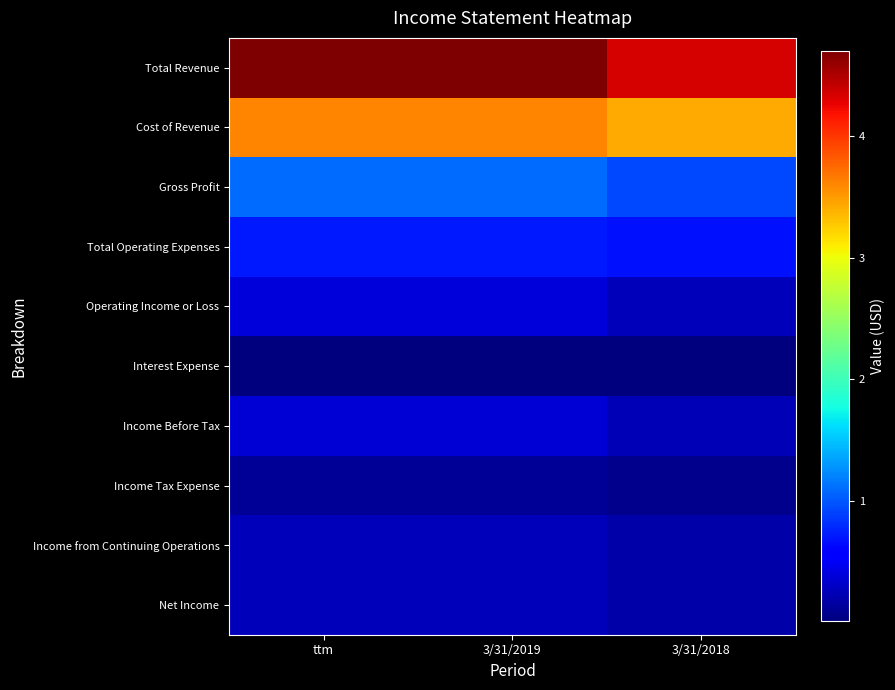

Reading left to right, what are all the values shown in this chart?

Total Revenue: ttm=4696689	3/31/2019=4696689	3/31/2018=4340556
Cost of Revenue: ttm=3604716	3/31/2019=3604716	3/31/2018=3416584
Gross Profit: ttm=1091972	3/31/2019=1091972	3/31/2018=923971
Total Operating Expenses: ttm=711019	3/31/2019=711019	3/31/2018=668844
Operating Income or Loss: ttm=380953	3/31/2019=380953	3/31/2018=255127
Interest Expense: ttm=11225	3/31/2019=11225	3/31/2018=7470
Income Before Tax: ttm=366803	3/31/2019=366803	3/31/2018=242955
Income Tax Expense: ttm=106111	3/31/2019=106111	3/31/2018=70015
Income from Continuing Operations: ttm=260692	3/31/2019=260692	3/31/2018=172940
Net Income: ttm=260692	3/31/2019=260692	3/31/2018=172939